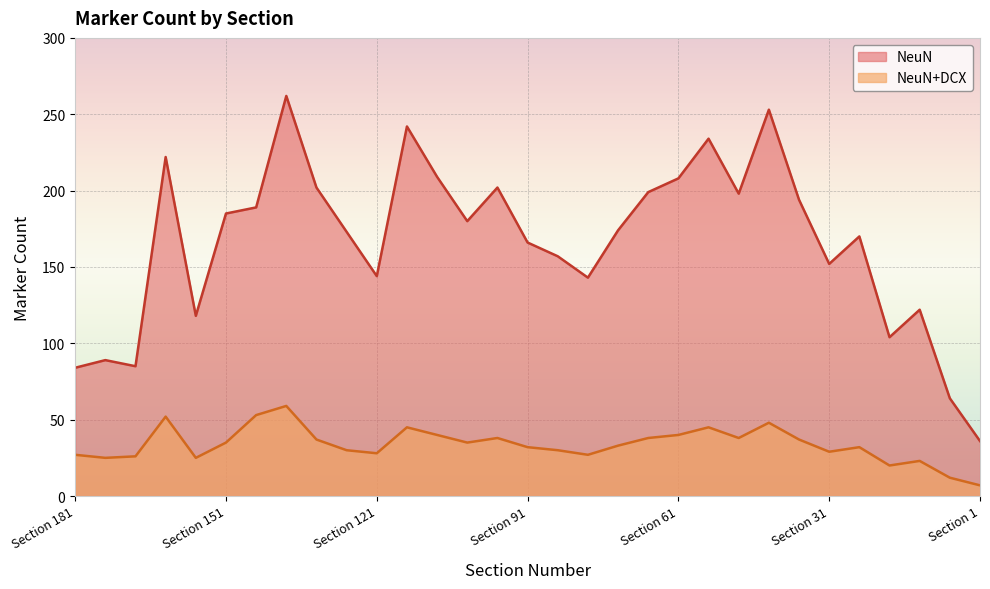

Reading left to right, what are all the values shown in this chart?

NeuN: Section 181=84	Section 175=89	Section 169=85	Section 163=222	Section 157=118	Section 151=185	Section 145=189	Section 139=262	Section 133=202	Section 127=173	Section 121=144	Section 115=242	Section 109=209	Section 103=180	Section 97=202	Section 91=166	Section 85=157	Section 79=143	Section 73=174	Section 67=199	Section 61=208	Section 55=234	Section 49=198	Section 43=253	Section 37=194	Section 31=152	Section 25=170	Section 19=104	Section 13=122	Section 7=64	Section 1=36
NeuN+DCX: Section 181=27	Section 175=25	Section 169=26	Section 163=52	Section 157=25	Section 151=35	Section 145=53	Section 139=59	Section 133=37	Section 127=30	Section 121=28	Section 115=45	Section 109=40	Section 103=35	Section 97=38	Section 91=32	Section 85=30	Section 79=27	Section 73=33	Section 67=38	Section 61=40	Section 55=45	Section 49=38	Section 43=48	Section 37=37	Section 31=29	Section 25=32	Section 19=20	Section 13=23	Section 7=12	Section 1=7